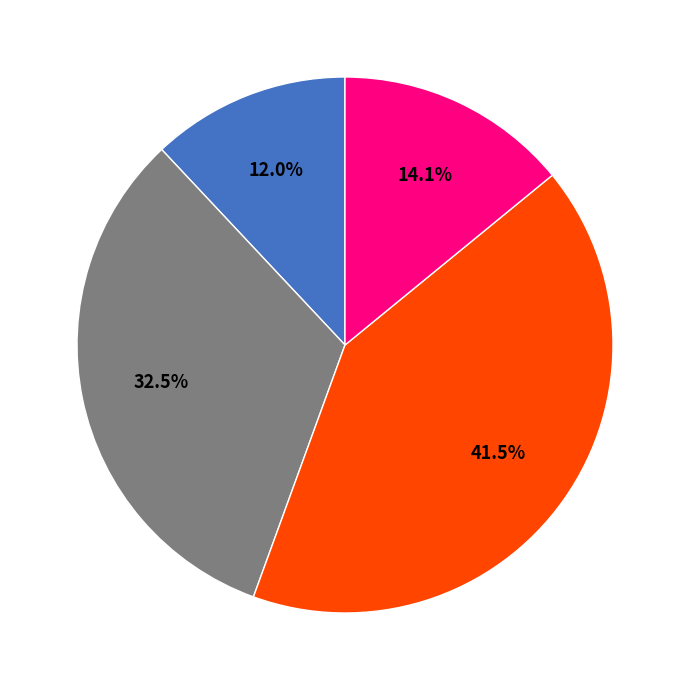

Does any single category account for the majority?

No